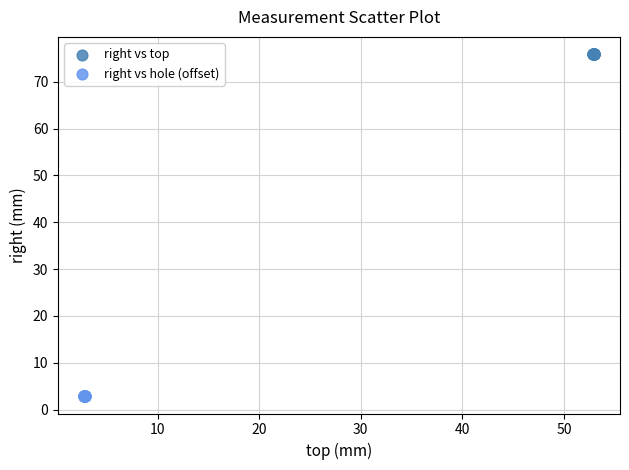

Which series reaches the minimum Y coordinate?

right vs hole (offset)